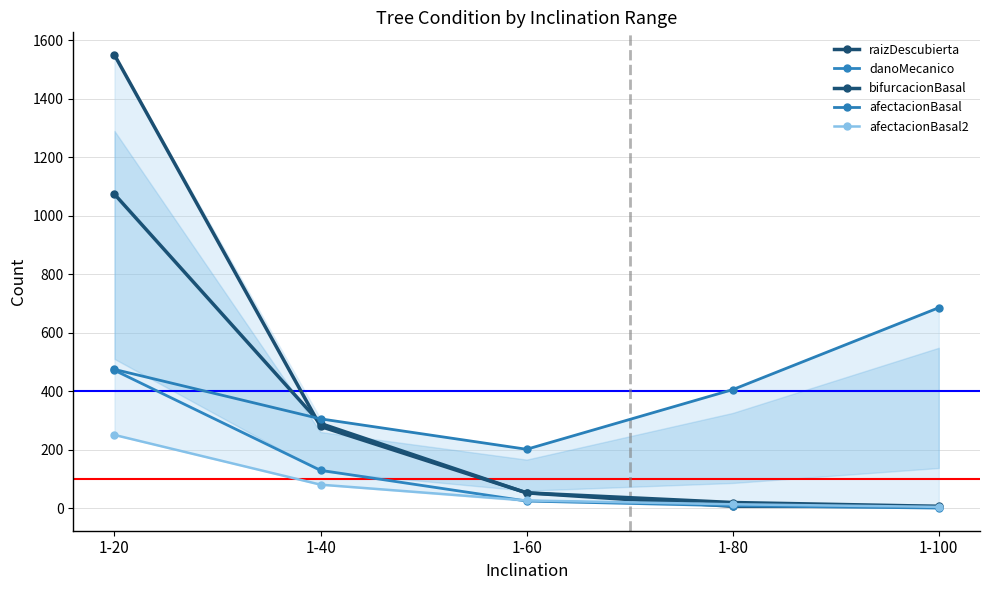

What is the value of the danoMecanico point at the 1st from the left?

472